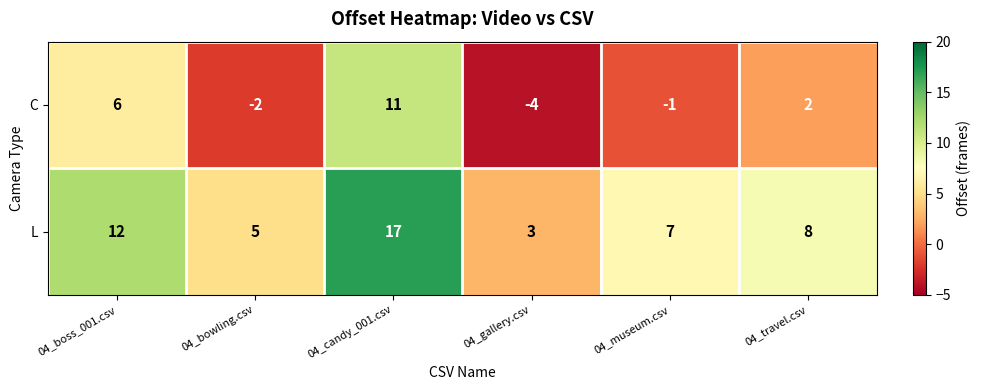

Is the value of L at 04_museum.csv greater than the value of C at 04_travel.csv?

Yes